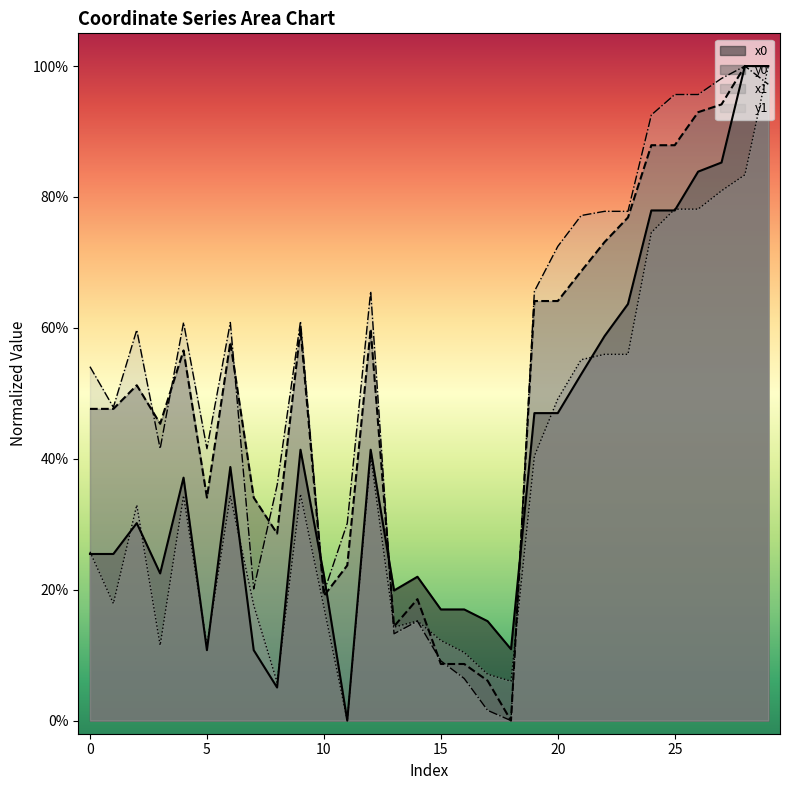

Reading left to right, what are all the values shown in this chart?

x0: 0.3	0.3	0.3	0.2	0.4	0.1	0.4	0.1	0.1	0.4	0.2	0.0	0.4	0.2	0.2	0.2	0.2	0.2	0.1	0.5	0.5	0.5	0.6	0.6	0.8	0.8	0.8	0.9	1.0	1.0
y0: 0.5	0.5	0.5	0.5	0.6	0.3	0.6	0.3	0.3	0.6	0.2	0.2	0.6	0.1	0.2	0.1	0.1	0.1	0.0	0.6	0.6	0.7	0.7	0.8	0.9	0.9	0.9	0.9	1.0	1.0
x1: 0.3	0.2	0.3	0.1	0.3	0.1	0.3	0.2	0.1	0.3	0.2	0.0	0.4	0.1	0.2	0.1	0.1	0.1	0.1	0.4	0.5	0.6	0.6	0.6	0.7	0.8	0.8	0.8	0.8	1.0
y1: 0.5	0.5	0.6	0.4	0.6	0.4	0.6	0.2	0.4	0.6	0.2	0.3	0.7	0.1	0.2	0.1	0.1	0.0	0.0	0.7	0.7	0.8	0.8	0.8	0.9	1.0	1.0	1.0	1.0	1.0